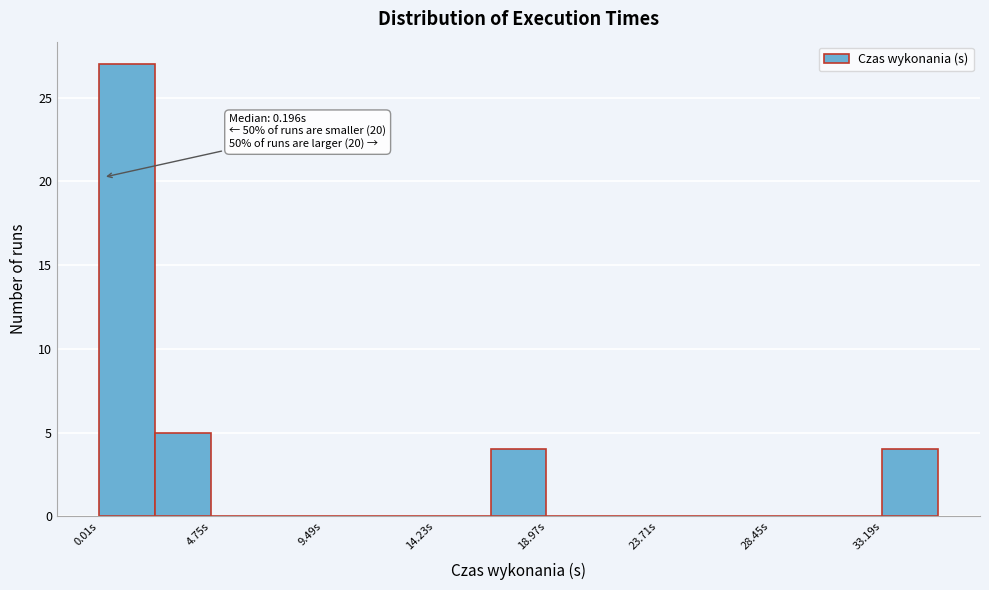

Over which range of the x-axis is the bar tallest?

0.0 to 2.5